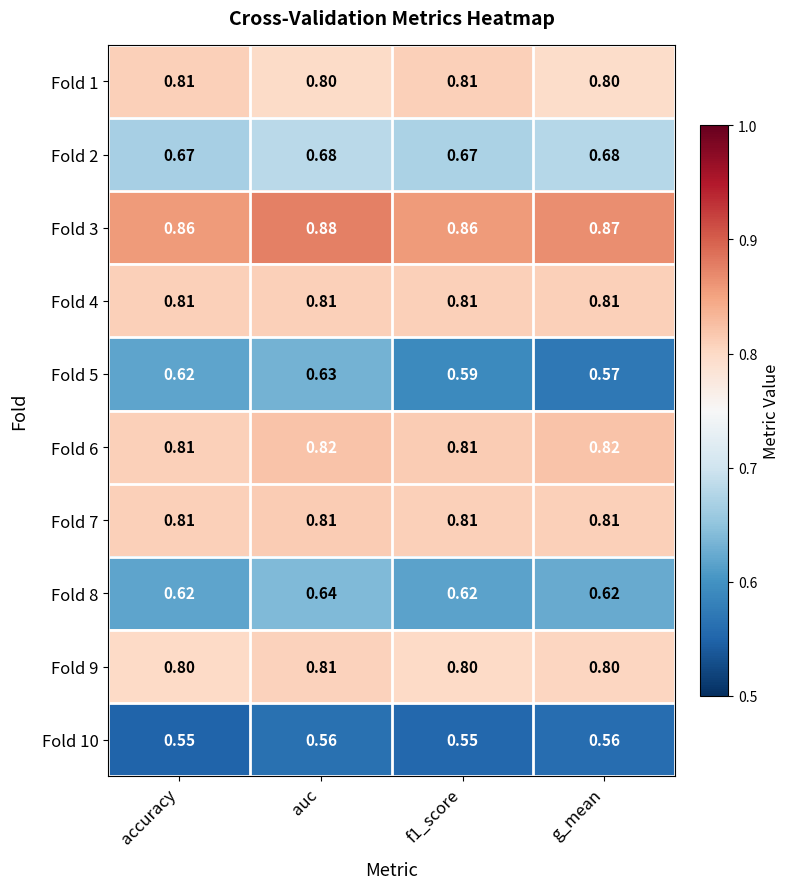

Is the value of Fold 2 at g_mean greater than the value of Fold 9 at g_mean?

No